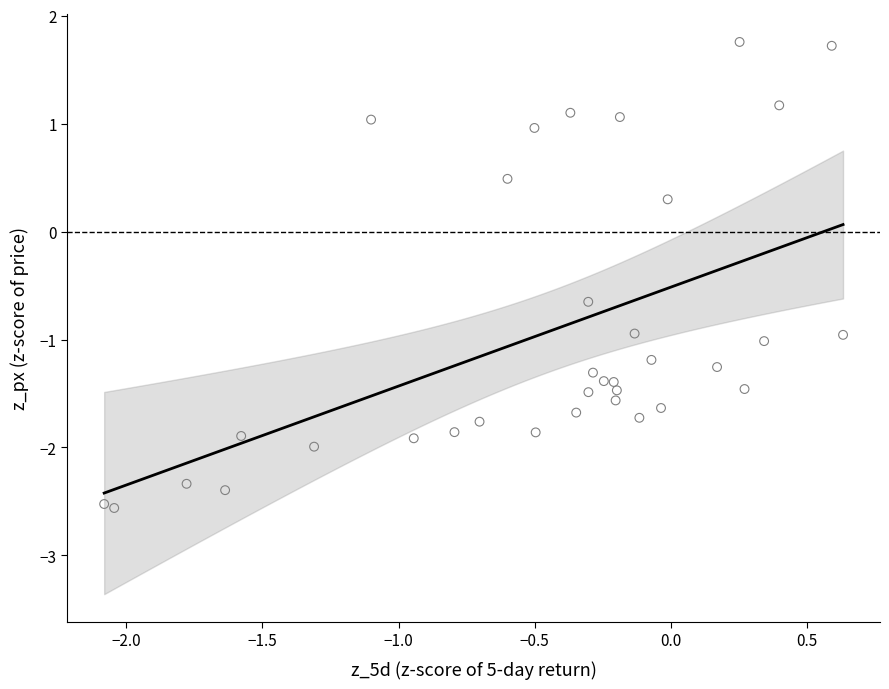

What is the range of X values (max minus min)?

2.7